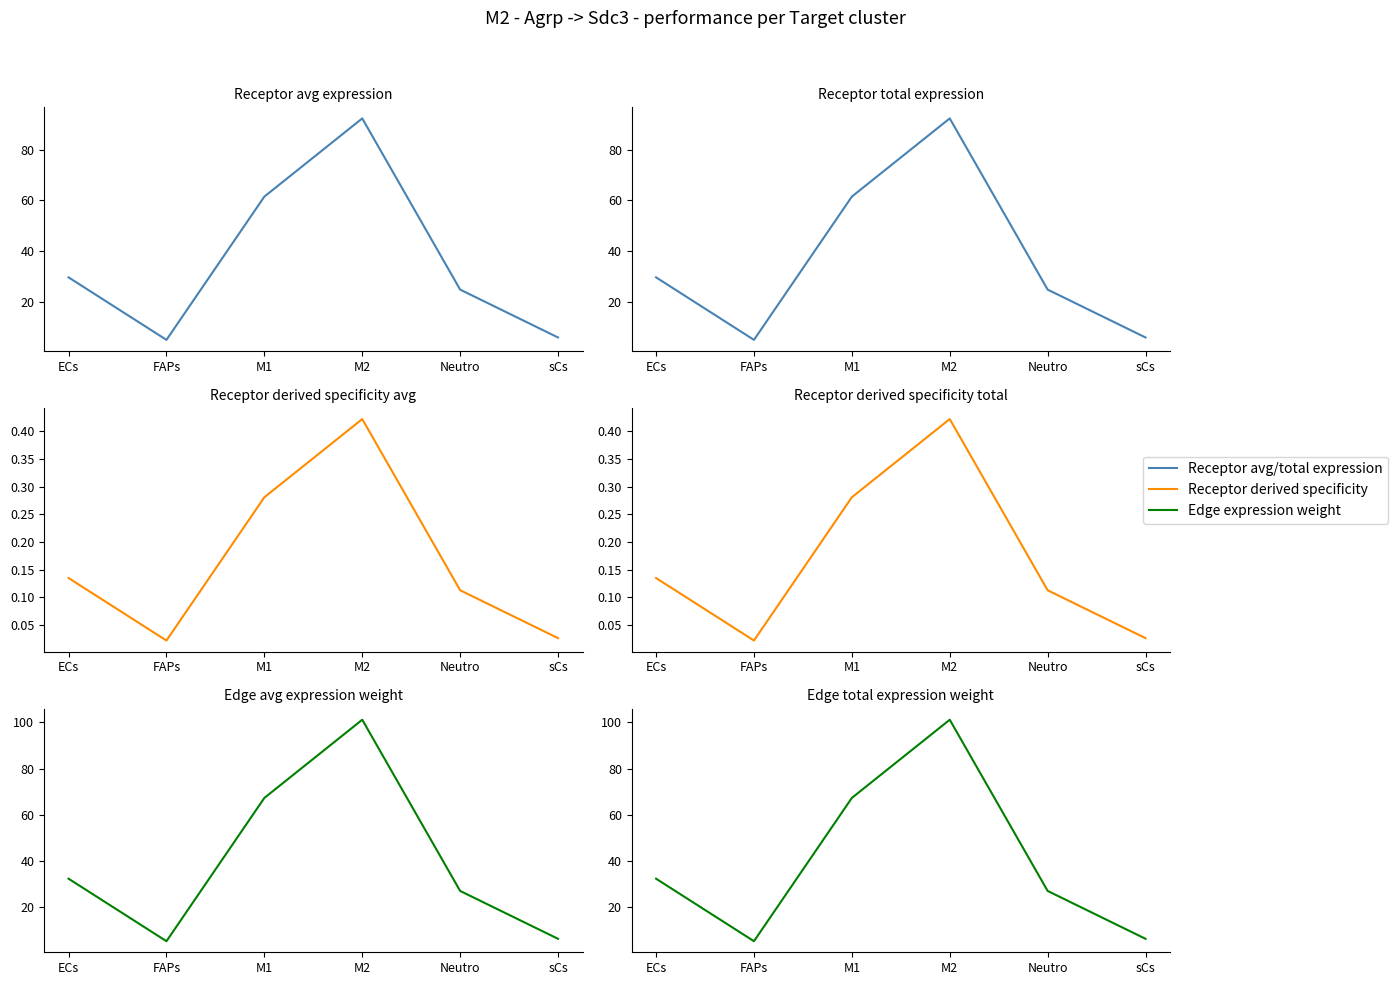

How many lines are shown in the chart?

6